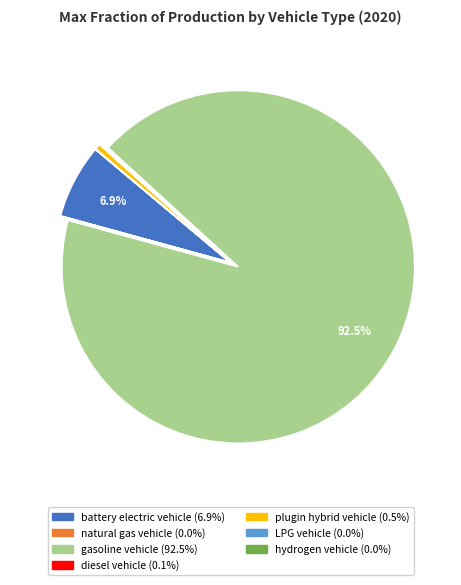

Does battery electric vehicle account for over 50% of the chart?

No